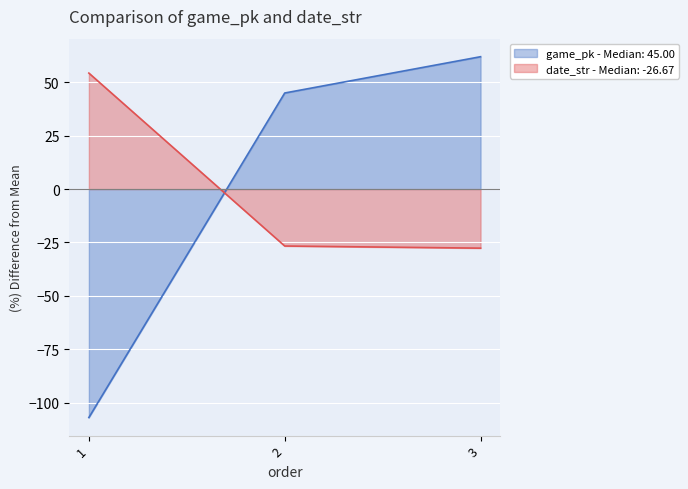

Reading right to left, extract all data points from this chart.

game_pk: 62.0	45.0	-107.0
date_str: -27.7	-26.7	54.3